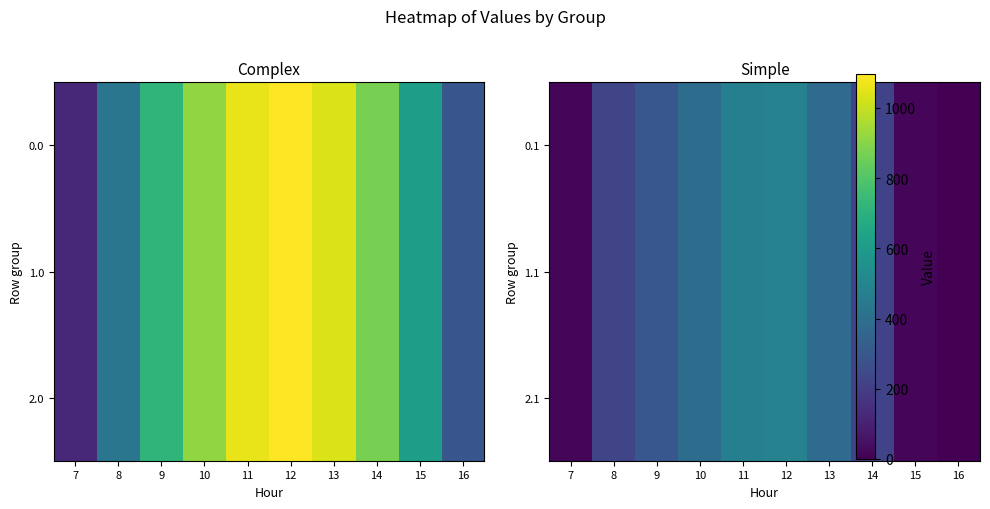

How many data points in 0.1 are less than 295?

5